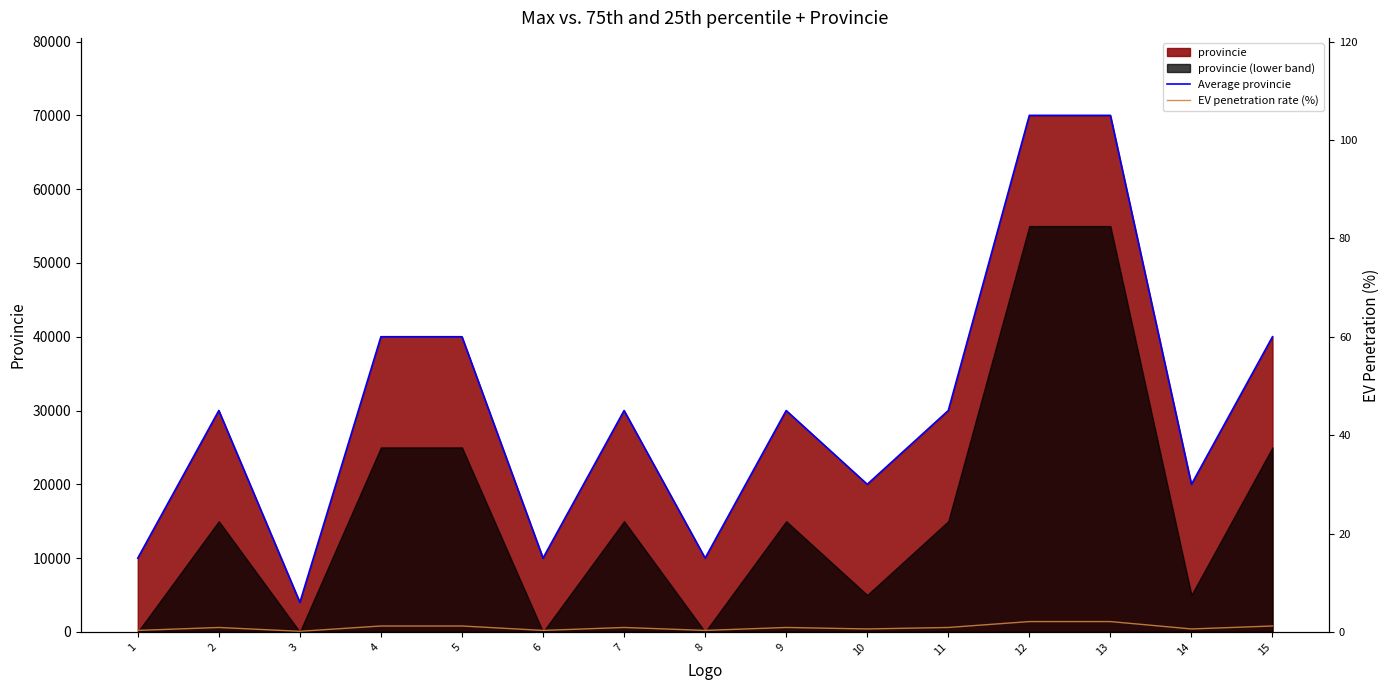

The EV penetration rate (%) series shows 121.0 at 3. True or false?

False